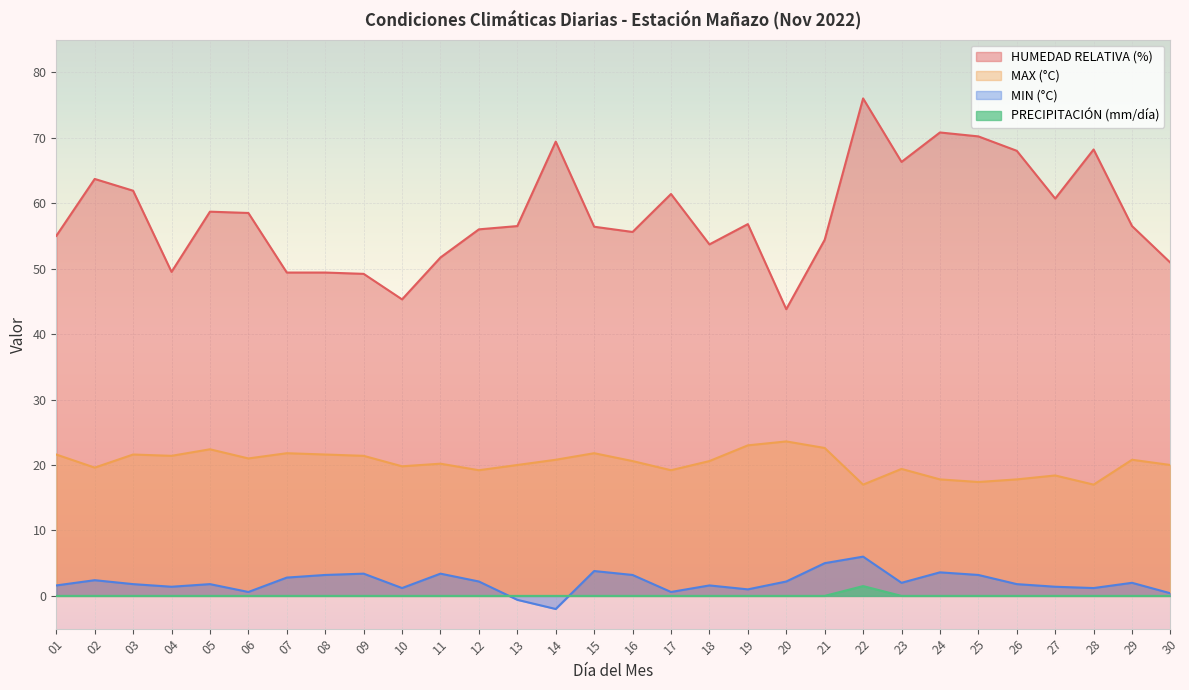

At which label is MIN (°C) closest to 2?

23